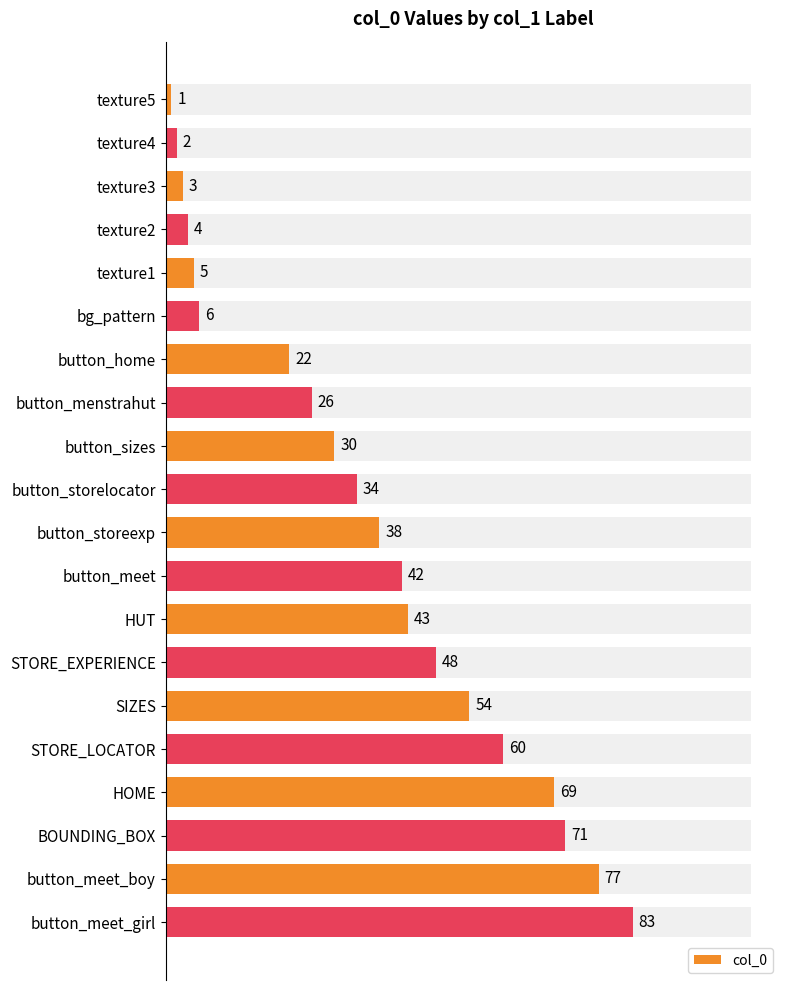

What is the average value?

36